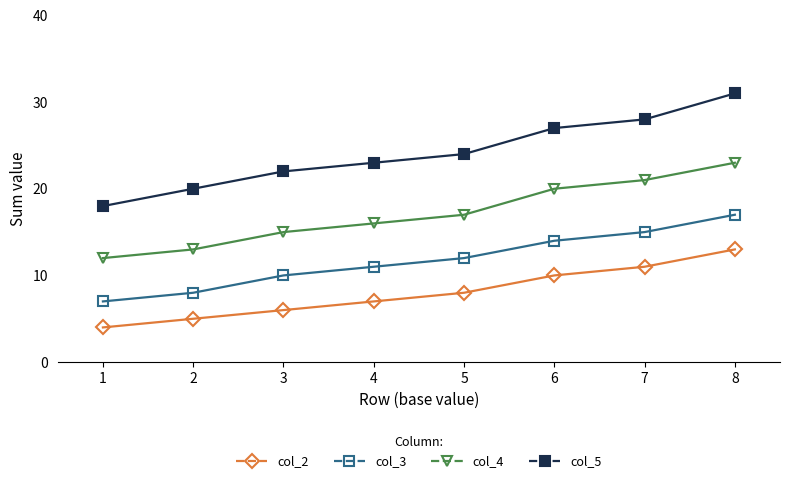

True or false: col_2 has a value of 6 at 1.

False